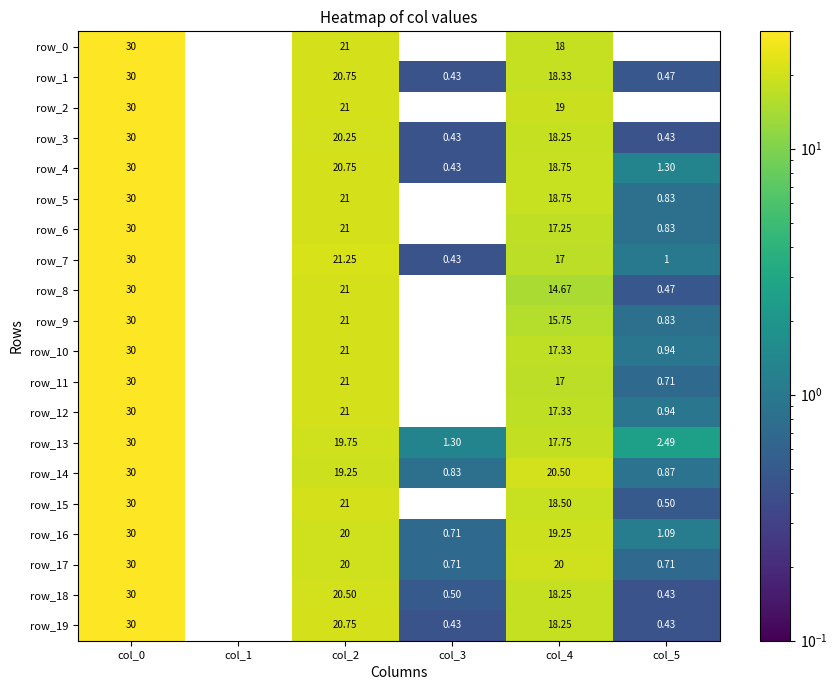

Is the value of row_5 at col_0 greater than the value of row_6 at col_4?

Yes